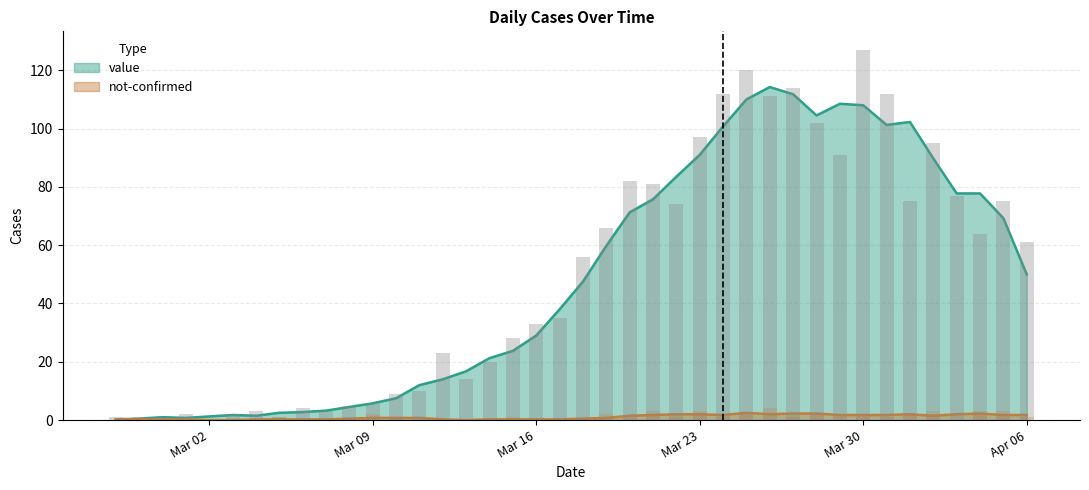

How many not-confirmed values are between 0 and 2?

34